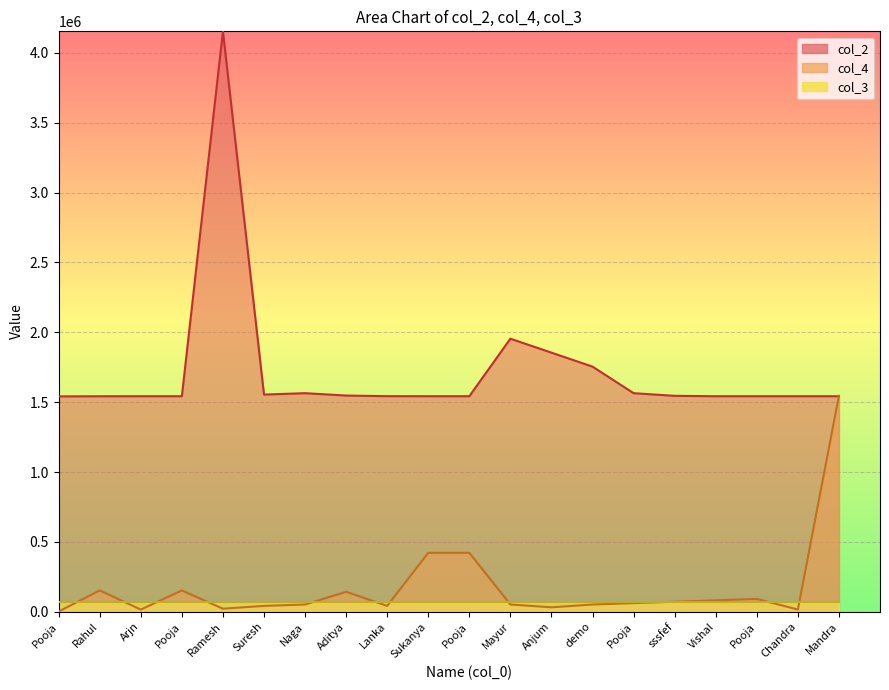

Where does the col_4 series first go above 61522?

Rahul